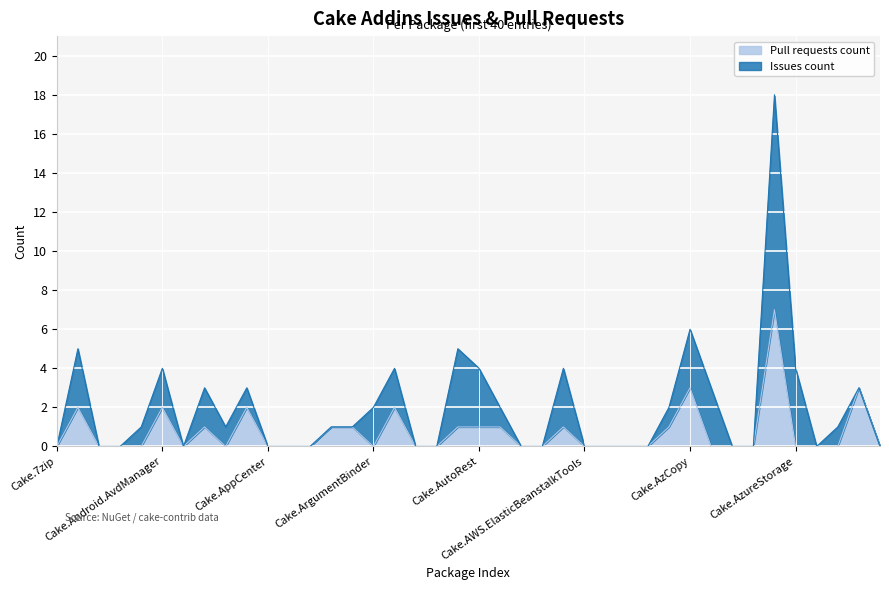

What is the difference between the maximum and second lowest values?

7